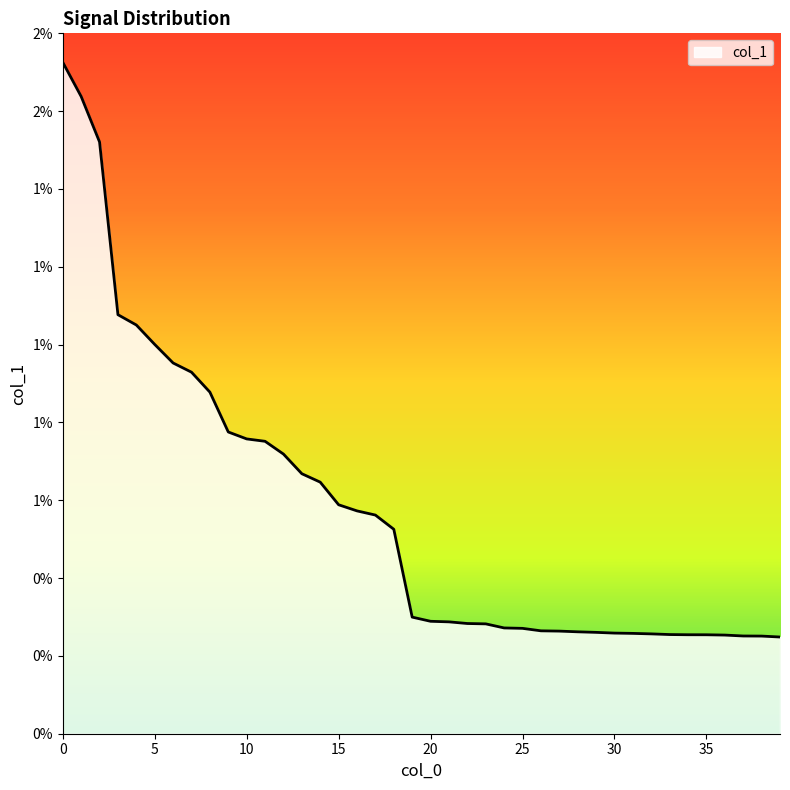

True or false: there are more than 2 points higher than both neighbors.

False